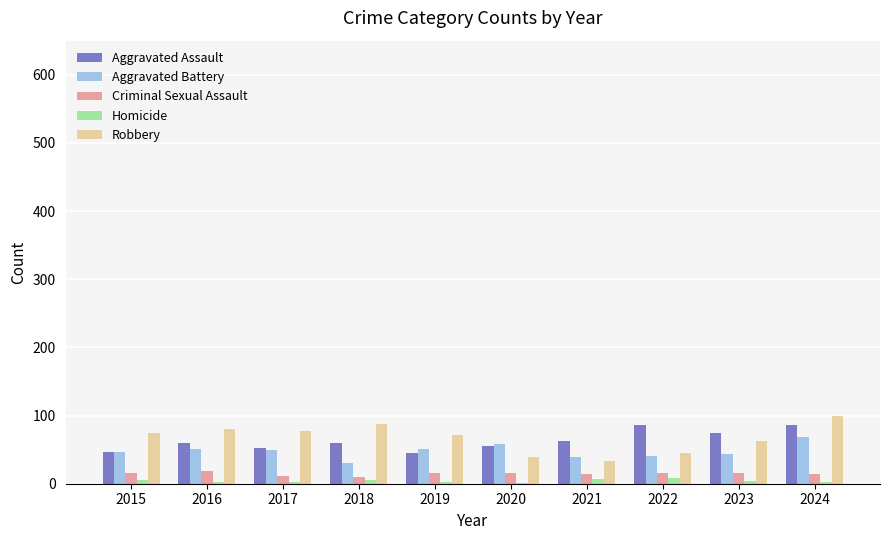

What is the total value across all series at 2017?

194